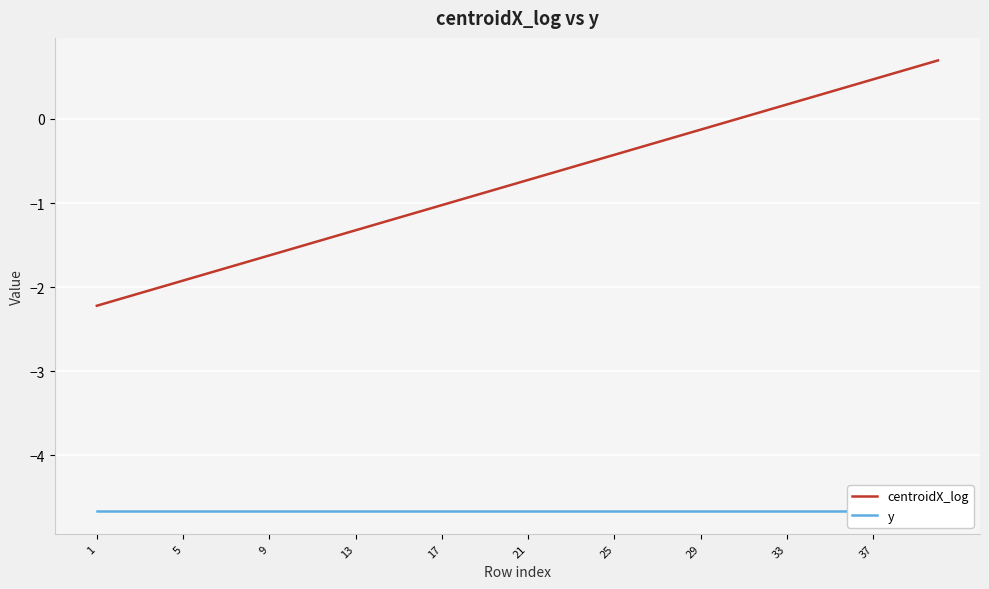

Is it true that y equals -8.3 at 37?

False